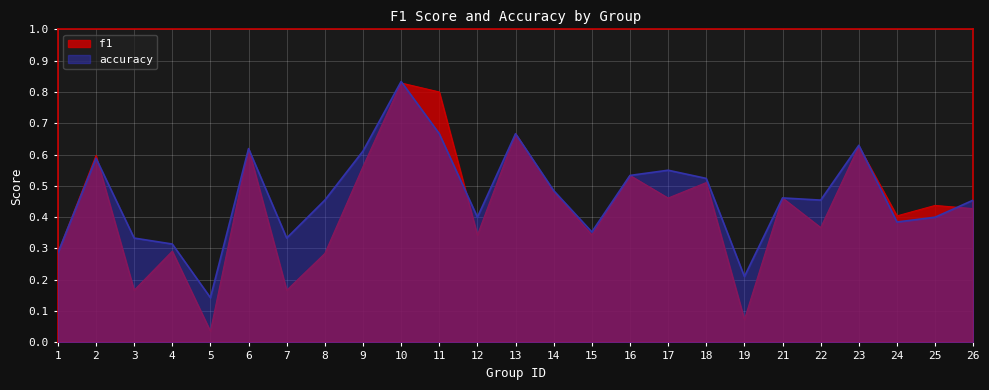

The value of f1 at 13 is 0.7. True or false?

True